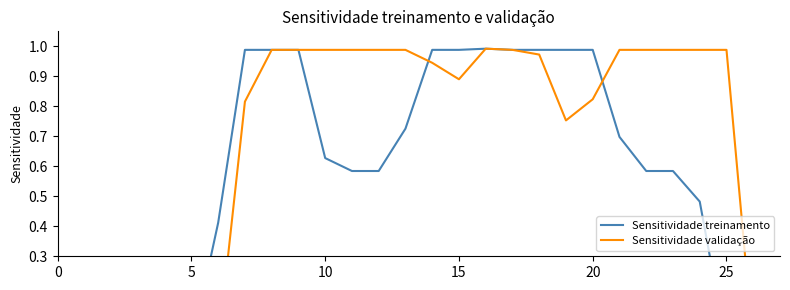

Rank the series by their average value, from lowest to highest.

Sensitividade treinamento, Sensitividade validação